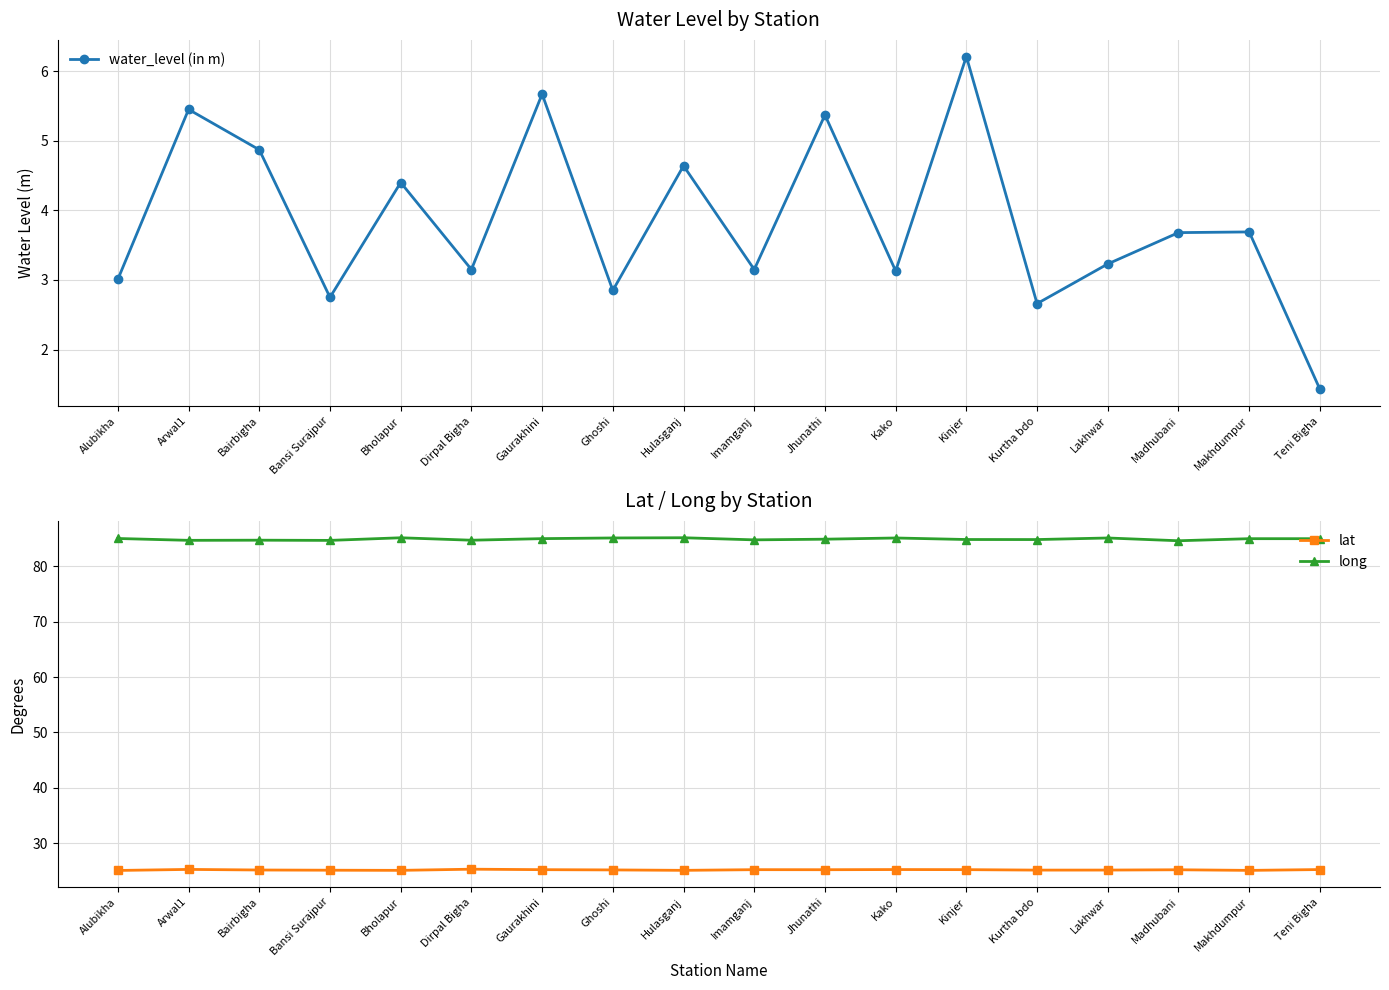

Does the chart display data point markers on the line(s)?

Yes